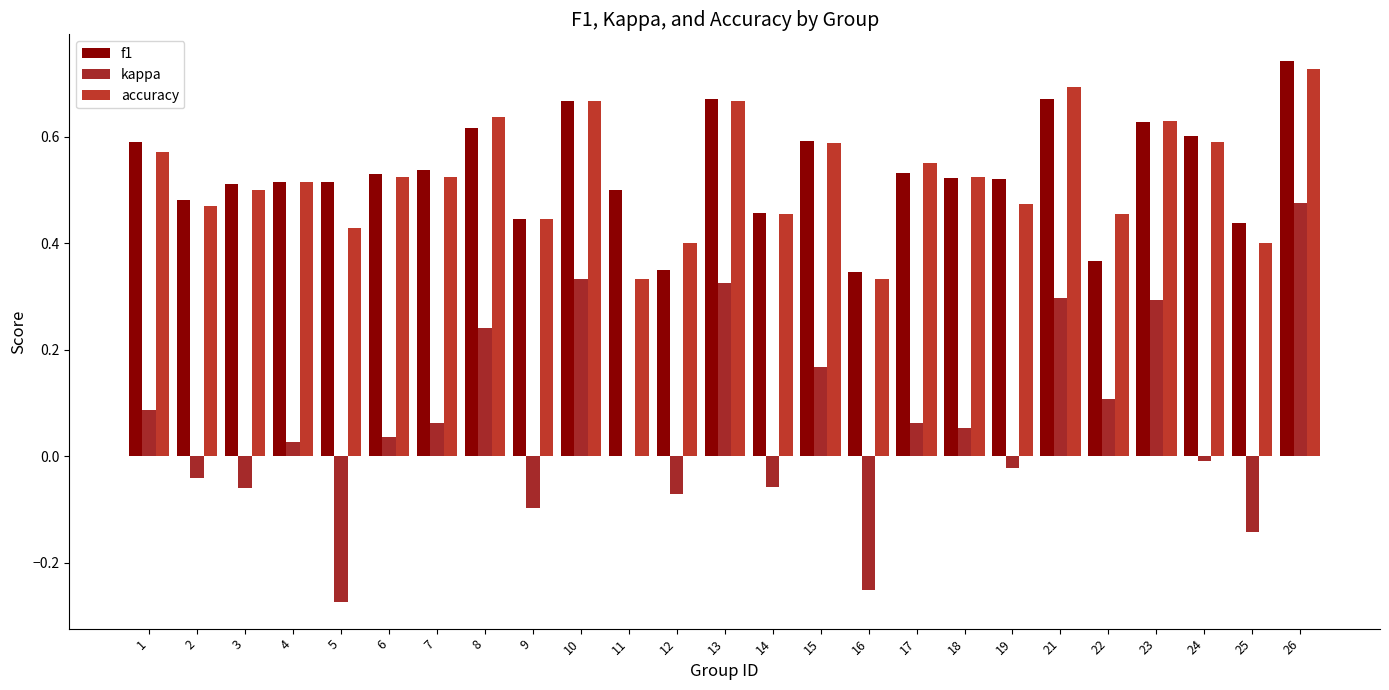

What is the value of the f1 bar at the 11th from the left?

0.5